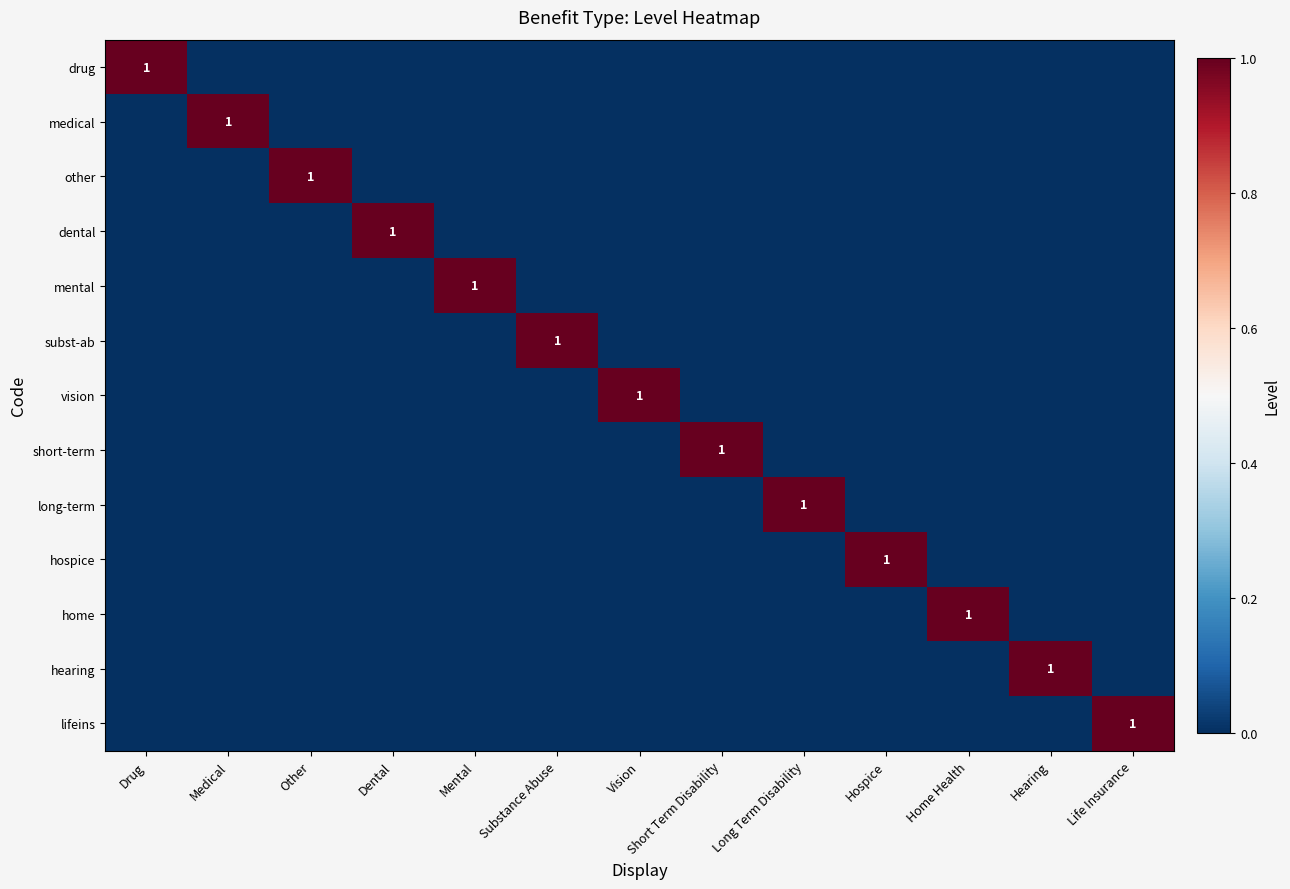

What is the maximum value for dental?

1